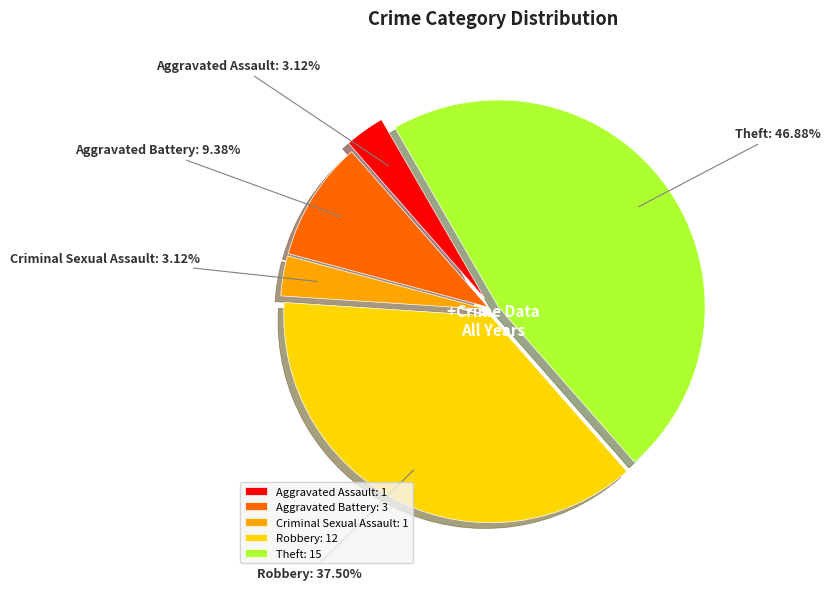

What is the ratio of the value at Criminal Sexual Assault to the value at Aggravated Assault?

1.0